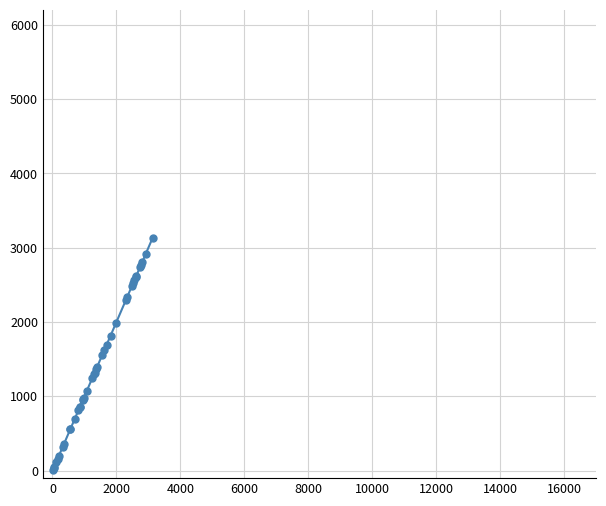

Is it true that the value at 30 is 3982?

False